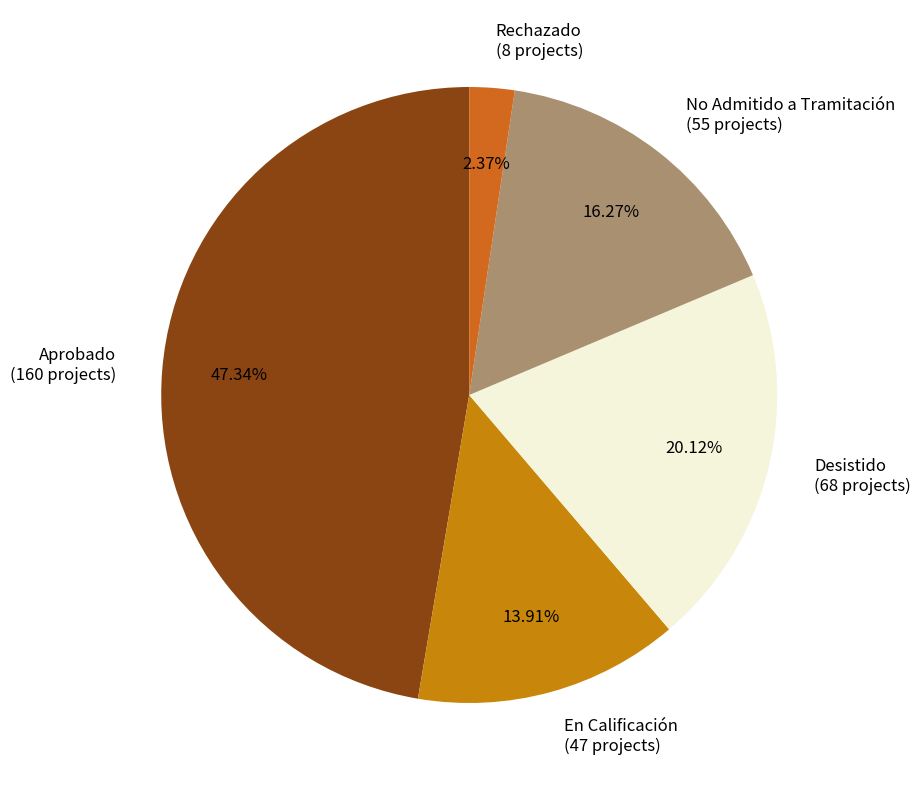

Between Rechazado and Desistido, which is larger?

Desistido